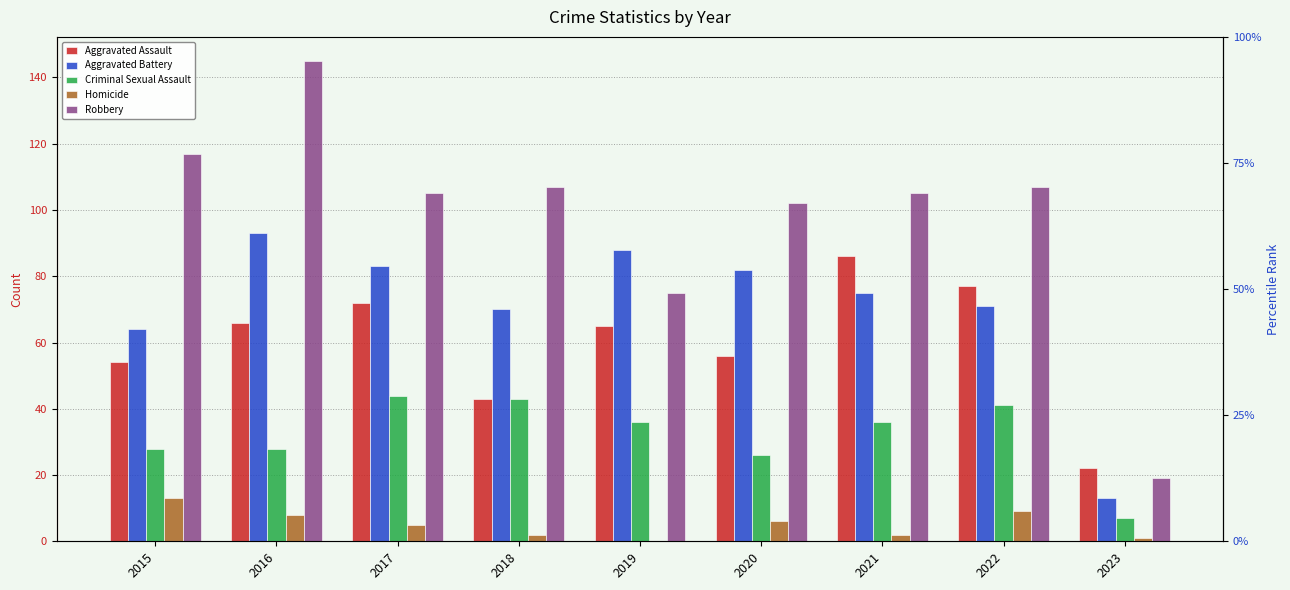

Is it true that Criminal Sexual Assault equals 39 at 2020?

False